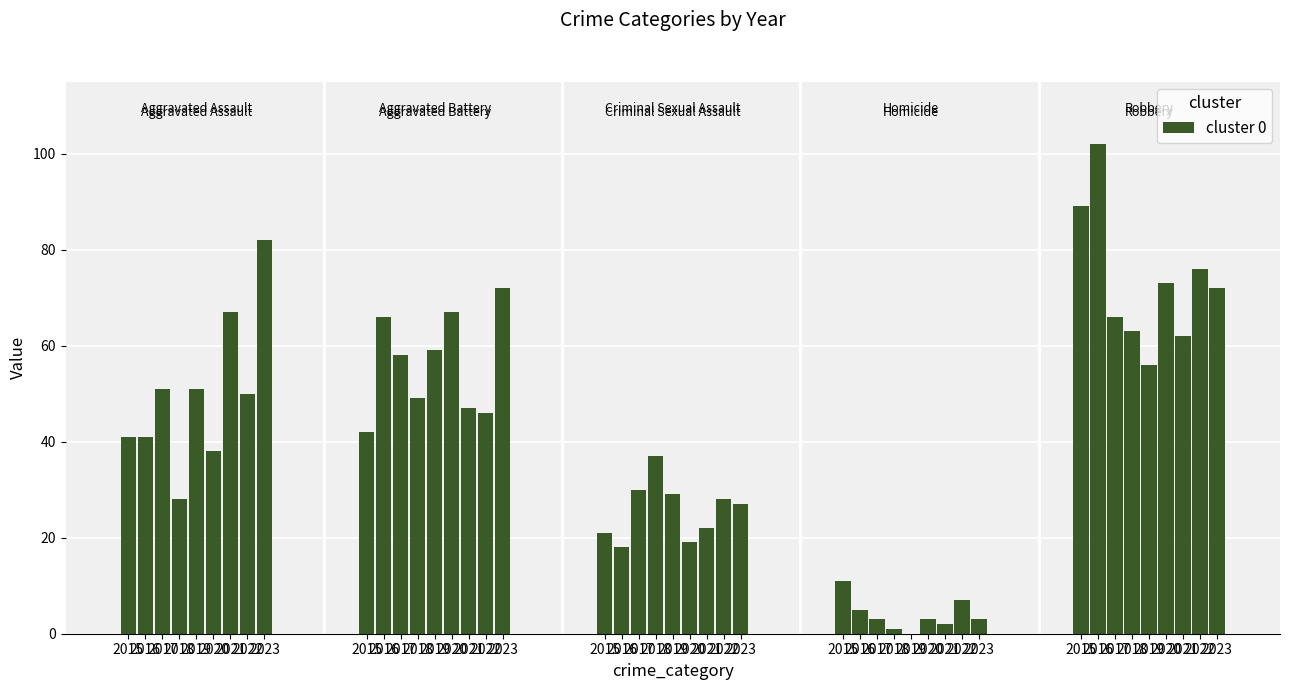

At which category is the sum across all series the highest?

2023